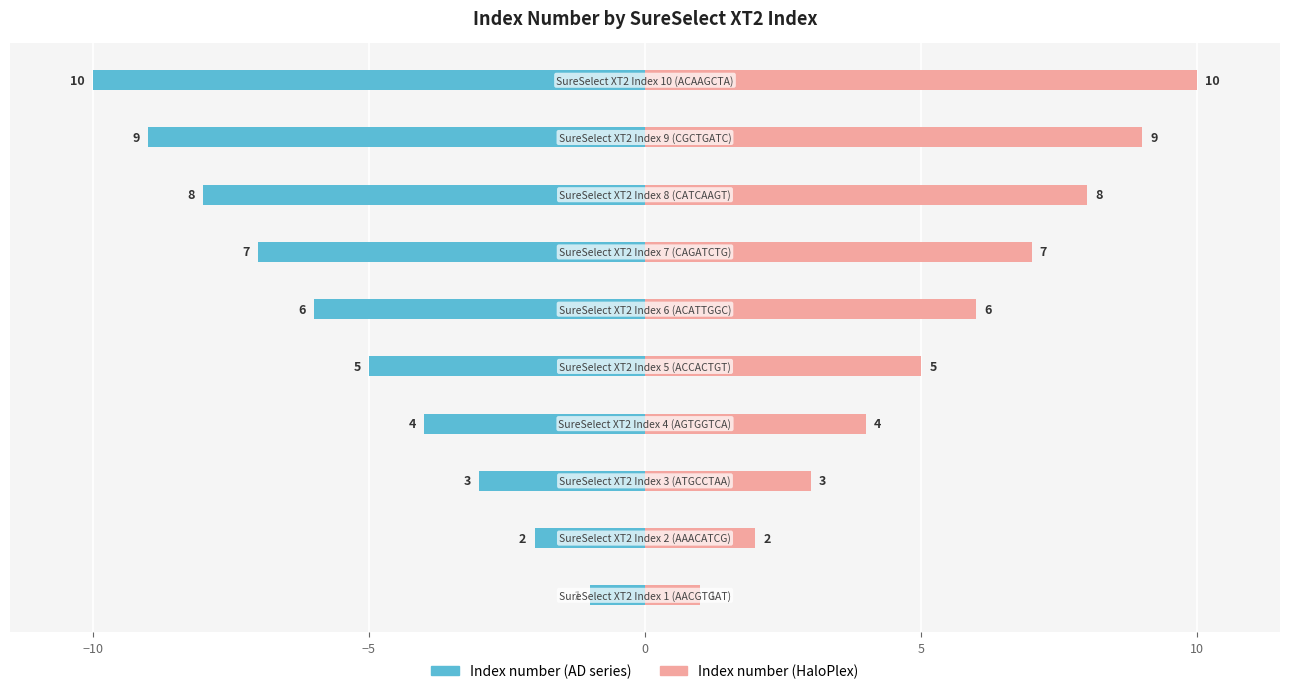

List the series in order of their peak value, lowest first.

Index number (AD series), Index number (HaloPlex)